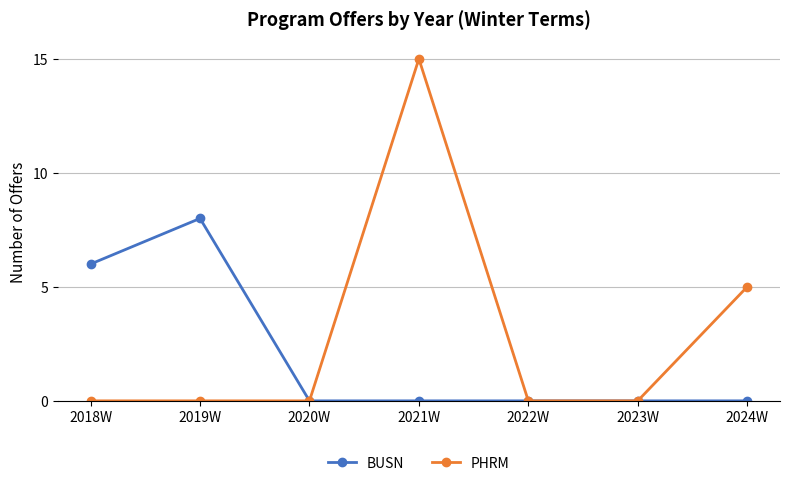

True or false: BUSN has a value of 4 at 2018W.

False